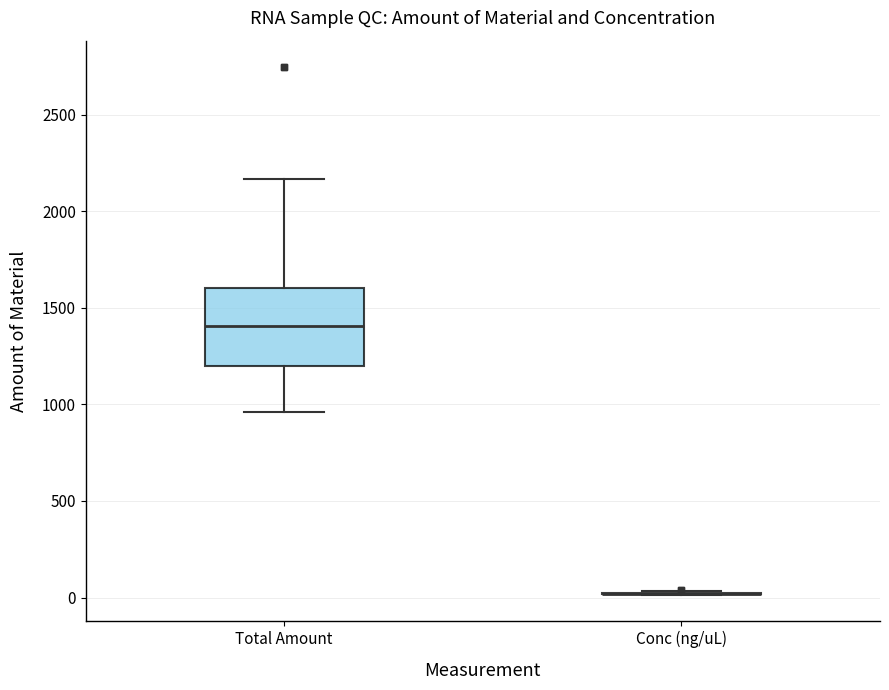

Comparing the boxes themselves (not the whiskers), which one is the tallest?

Total Amount